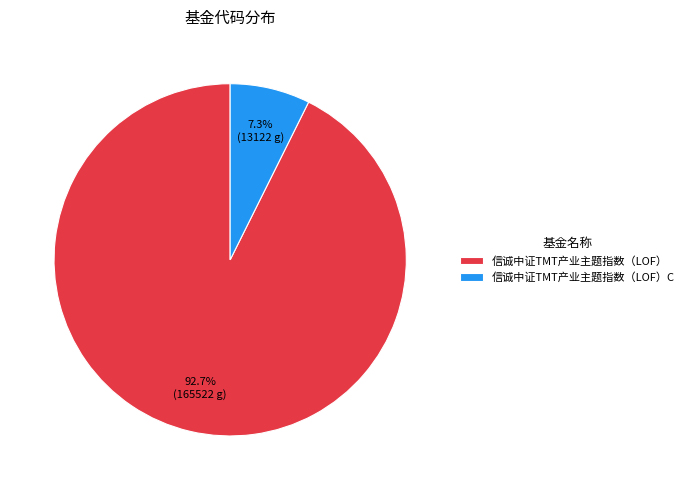

Which slice represents more than half of the pie?

信诚中证TMT产业主题指数（LOF）